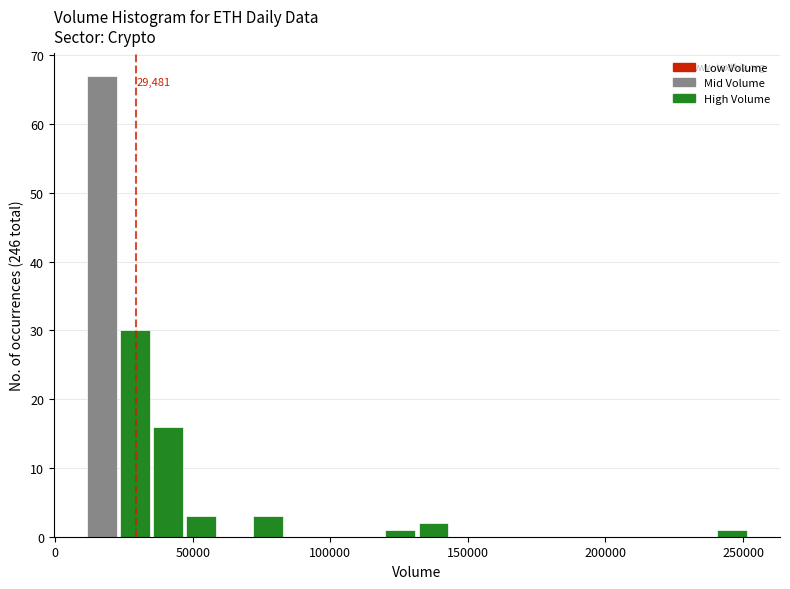

Read against the x-axis, roughly where is the centre of the tallest bar?

15000